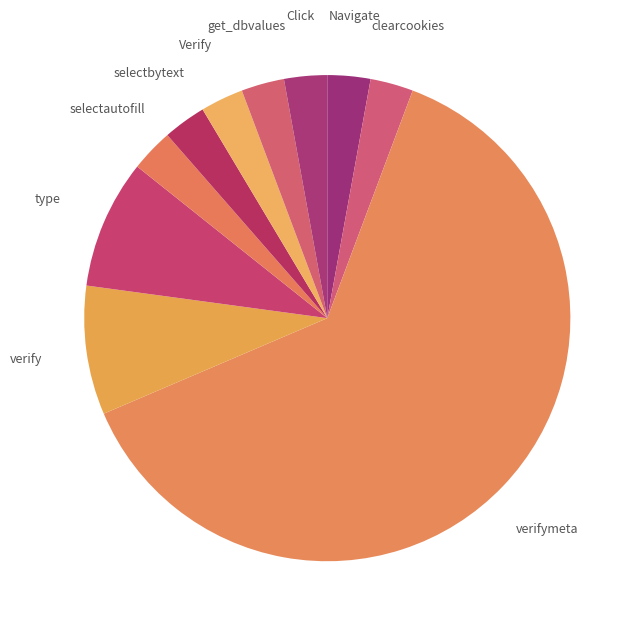

To the nearest percent, what portion does Navigate represent?

3%